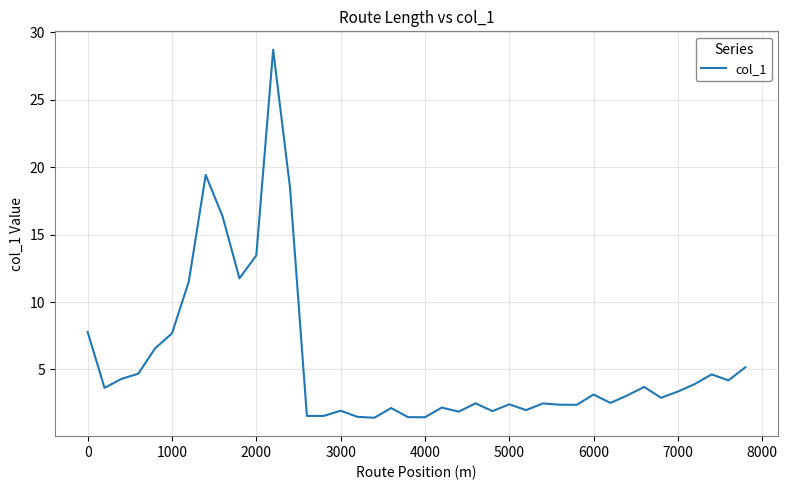

What is the difference between the maximum and minimum values?

27.3